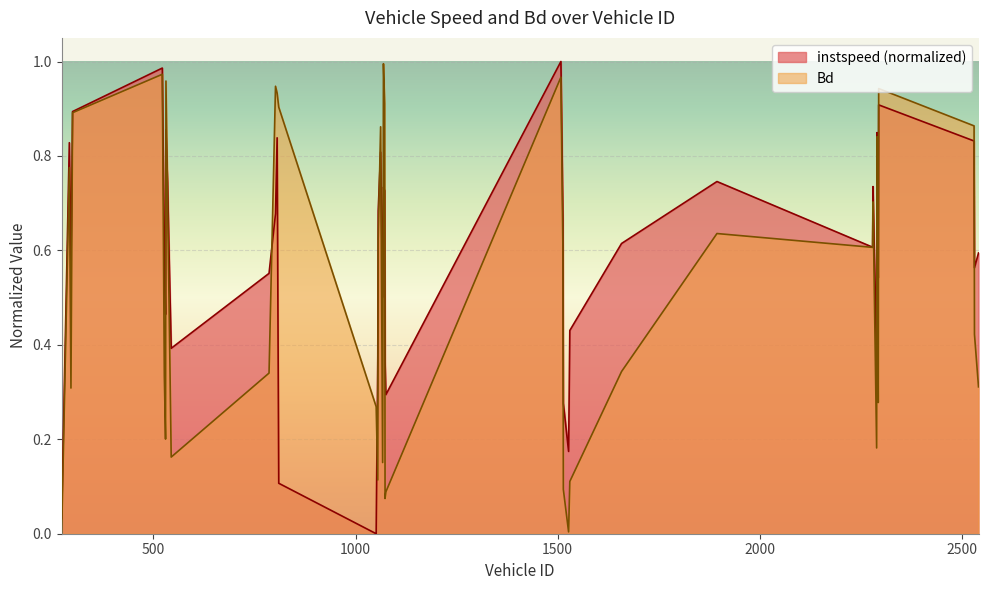

What is the difference between the maximum and minimum values in the instspeed series?

1.0